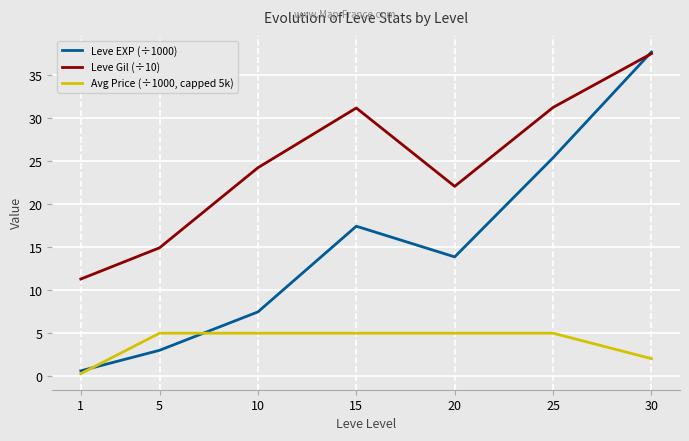

Rank the series by their maximum value, from lowest to highest.

Avg Price (÷1000, capped 5k), Leve Gil (÷10), Leve EXP (÷1000)